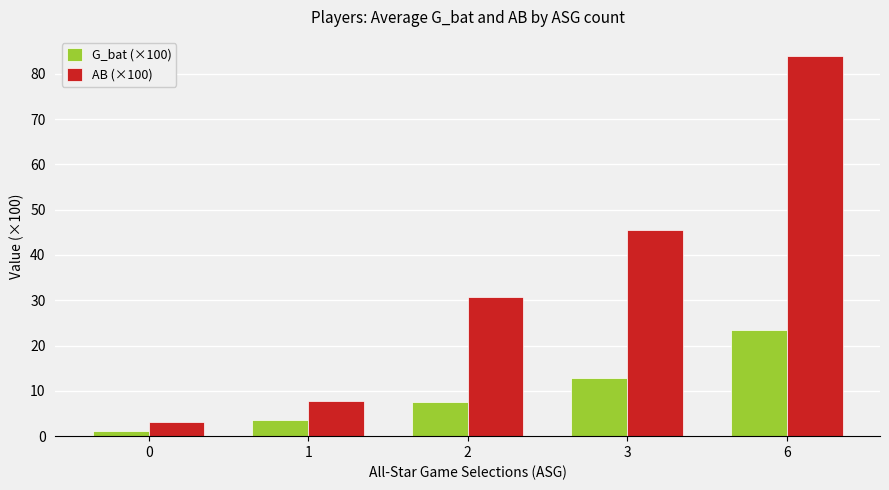

How many values in the G_bat (×100) series exceed 7?

3